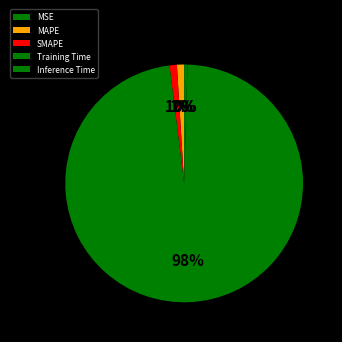

Is there any slice that represents more than half of the pie?

Yes